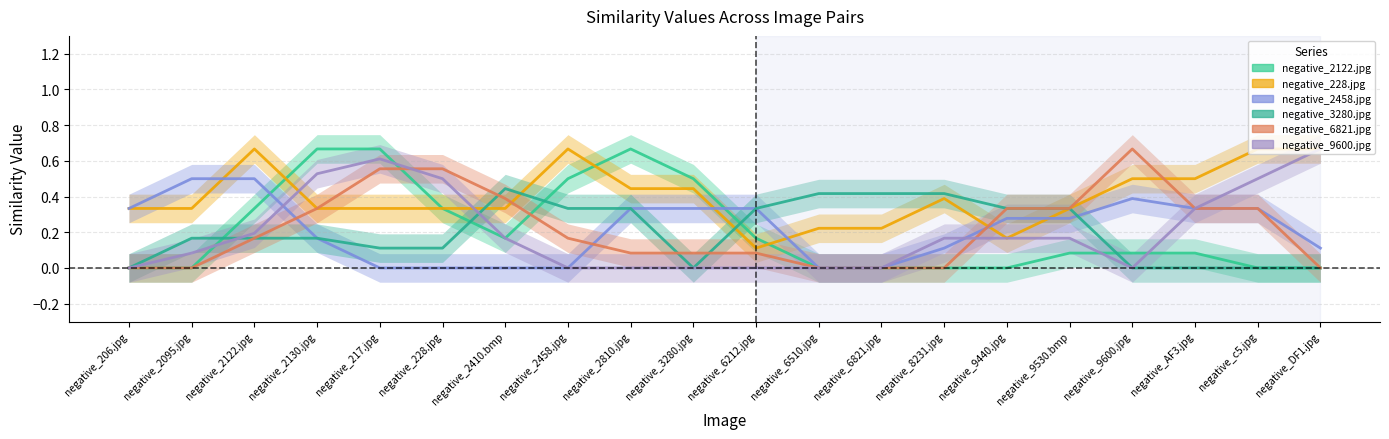

Is the value of negative_2458.jpg at negative_6510.jpg greater than the value of negative_6821.jpg at negative_6510.jpg?

No